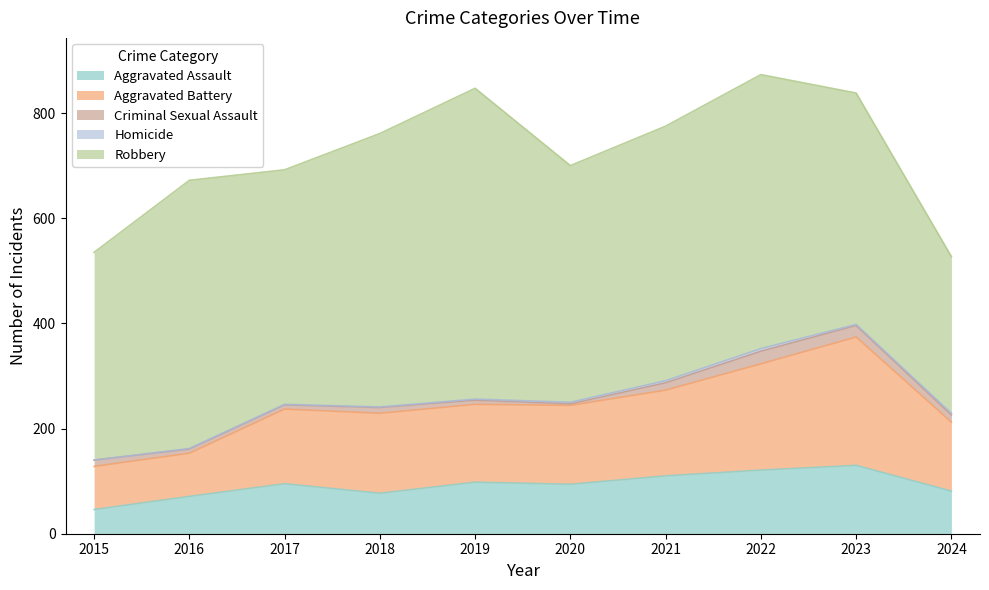

Rank the series by their maximum value, from lowest to highest.

Homicide, Criminal Sexual Assault, Aggravated Assault, Aggravated Battery, Robbery